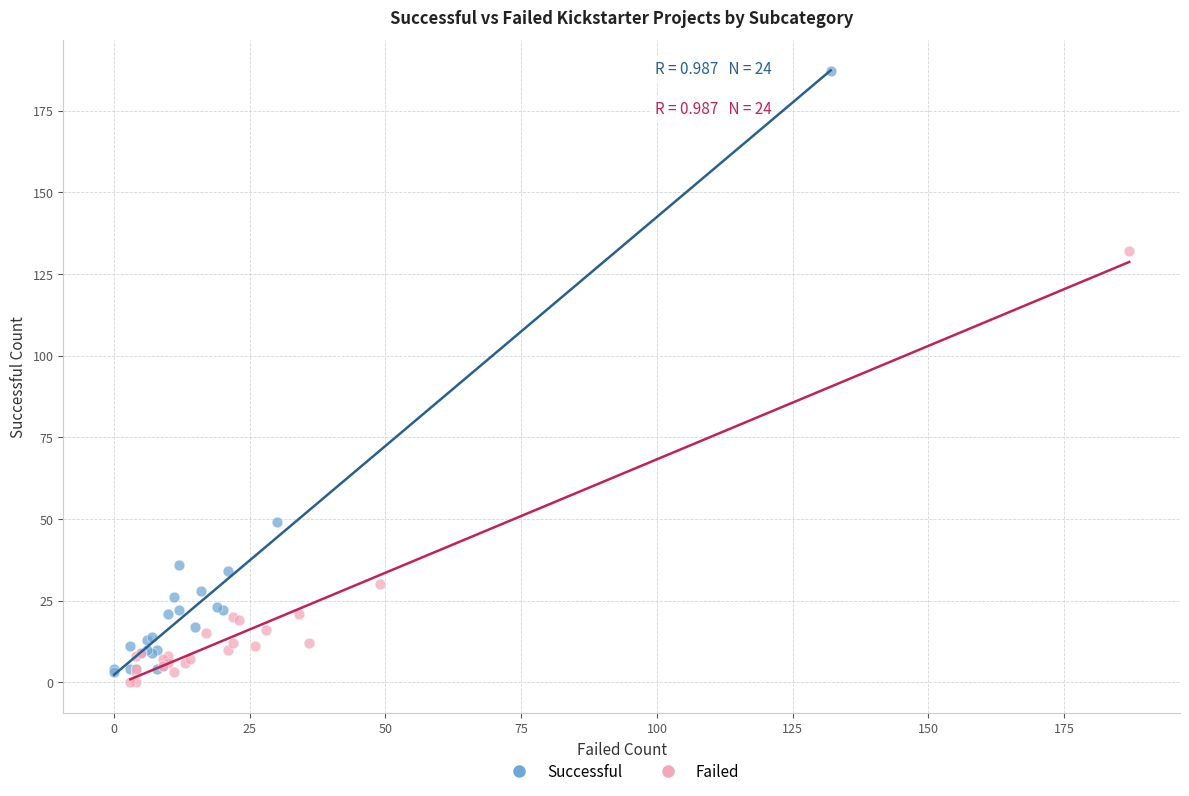

What are all the series names shown in the legend?

Successful, Failed